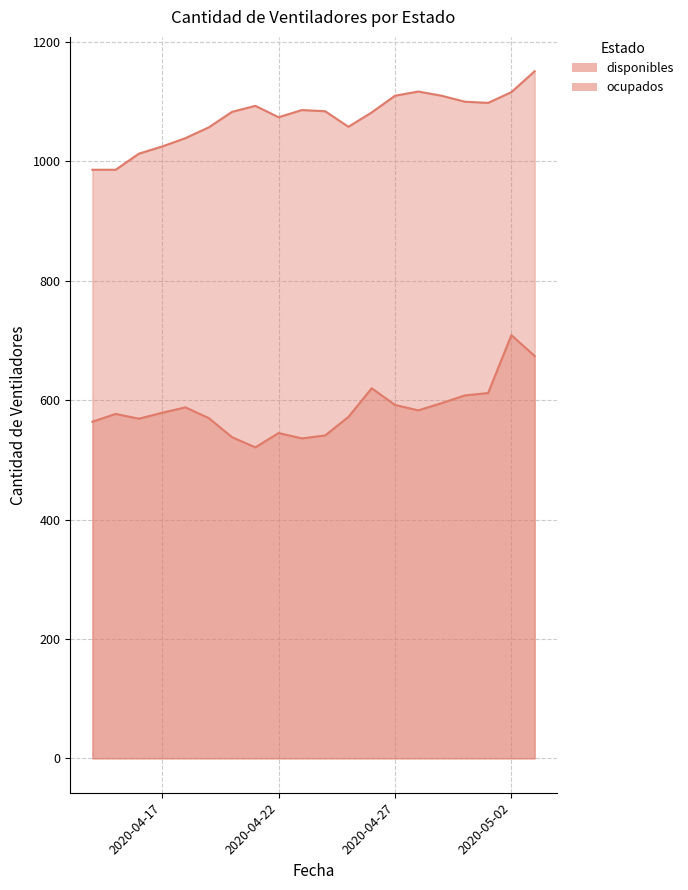

Reading left to right, what are all the values shown in this chart?

disponibles: 564	577	569	579	588	570	538	521	545	536	541	572	620	592	583	595	608	612	709	674
ocupados: 986	986	1013	1025	1039	1057	1083	1093	1074	1086	1084	1058	1082	1110	1117	1110	1100	1098	1116	1151